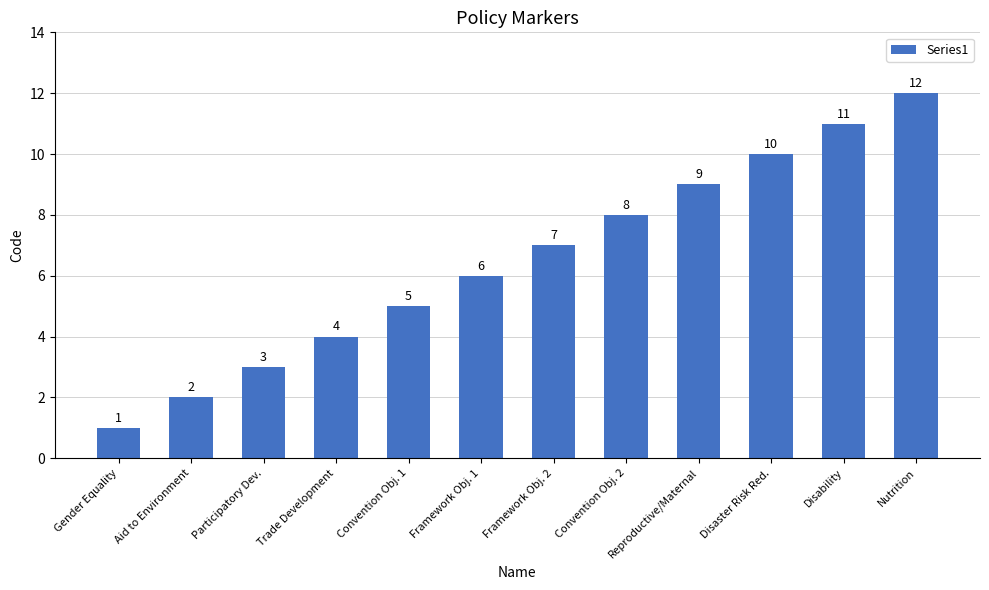

Which has a higher value, Nutrition or Disability?

Nutrition